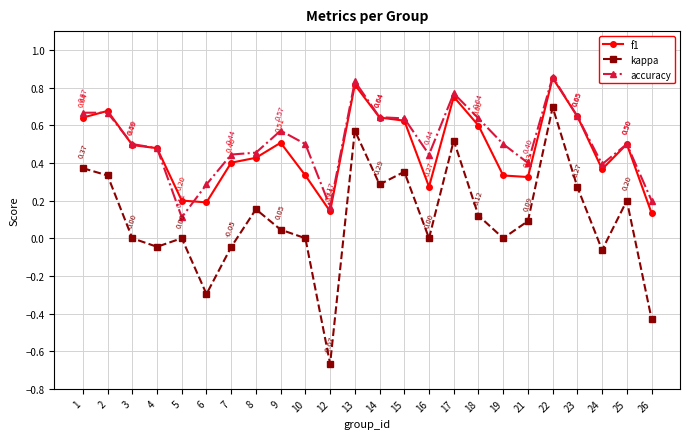

What is the average value of the accuracy series?

0.5